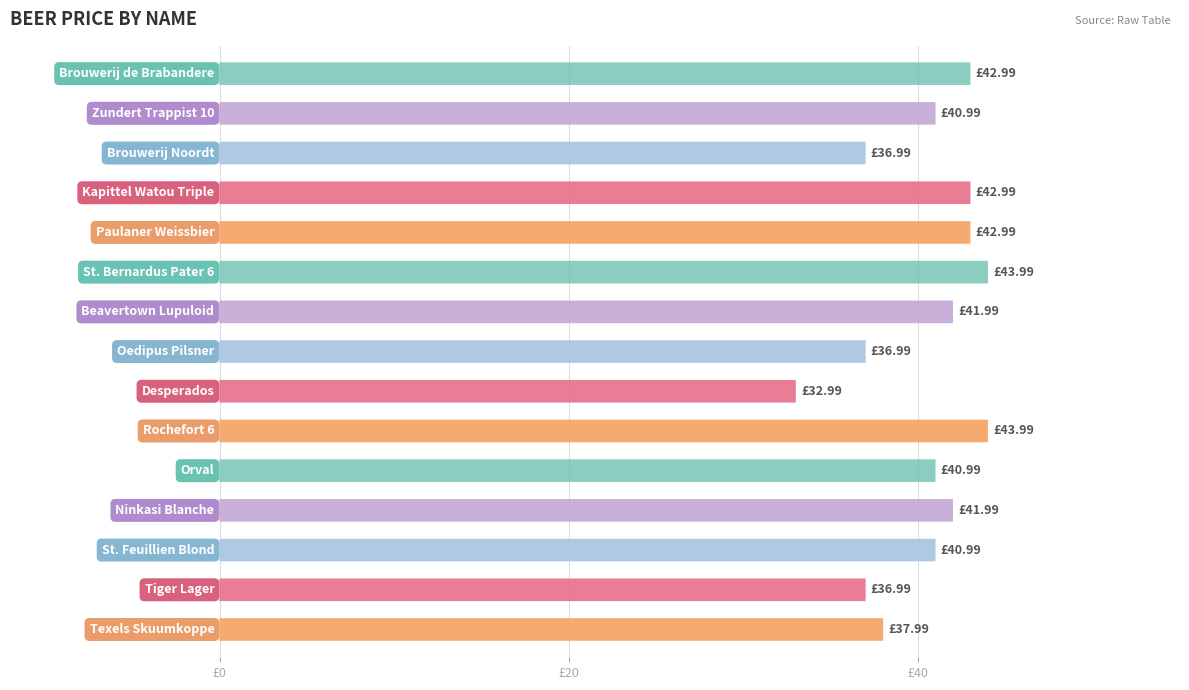

How many data points are above 40?

10